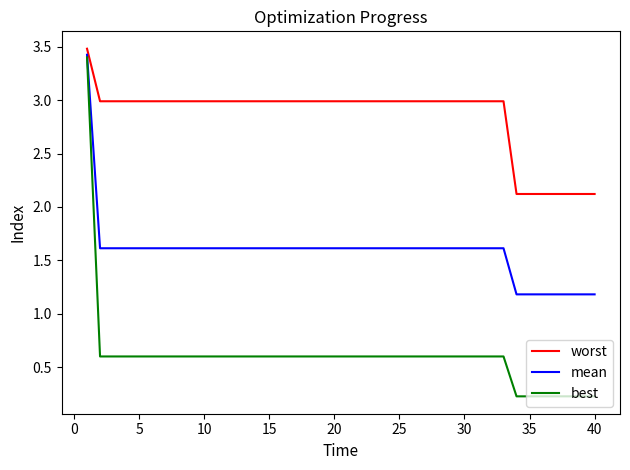

What are all the series names shown in the legend?

worst, mean, best